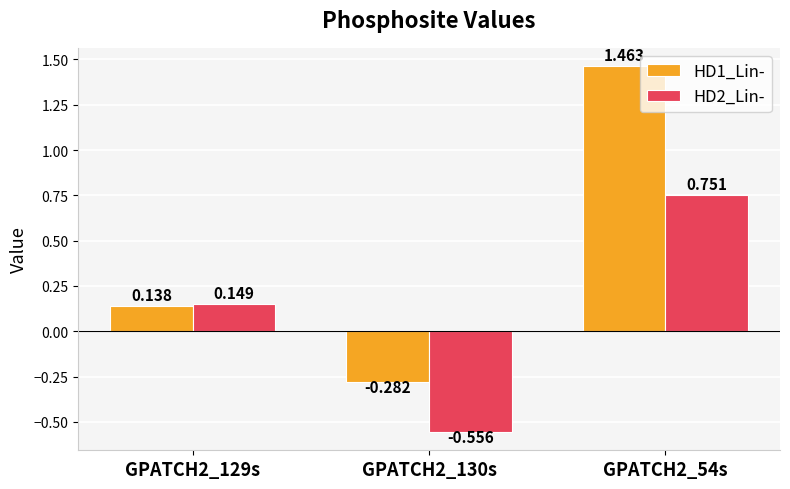

The HD2_Lin- series shows 0.2 at GPATCH2_129s. True or false?

False